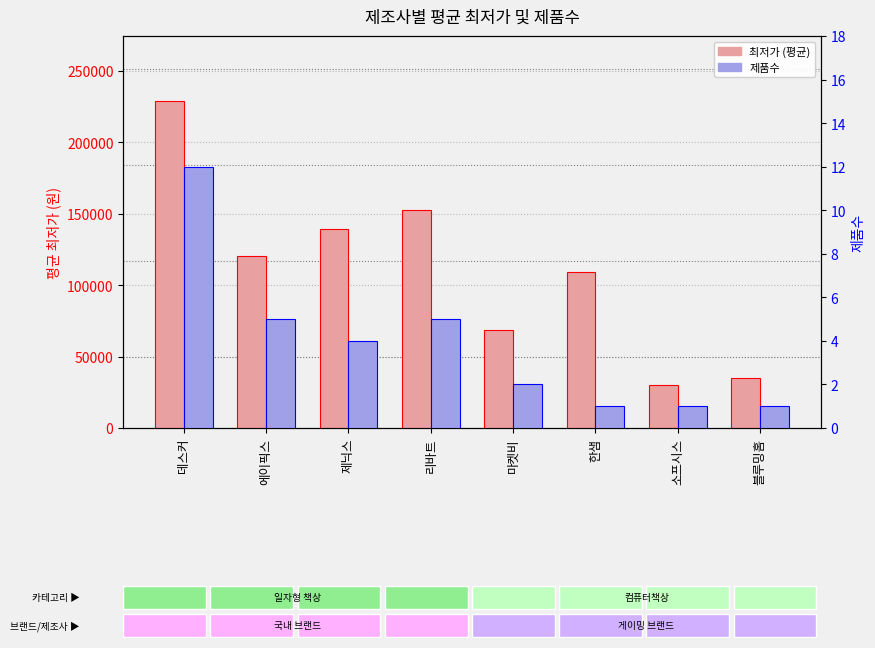

What are all the series names shown in the legend?

최저가 (평균), 제품수